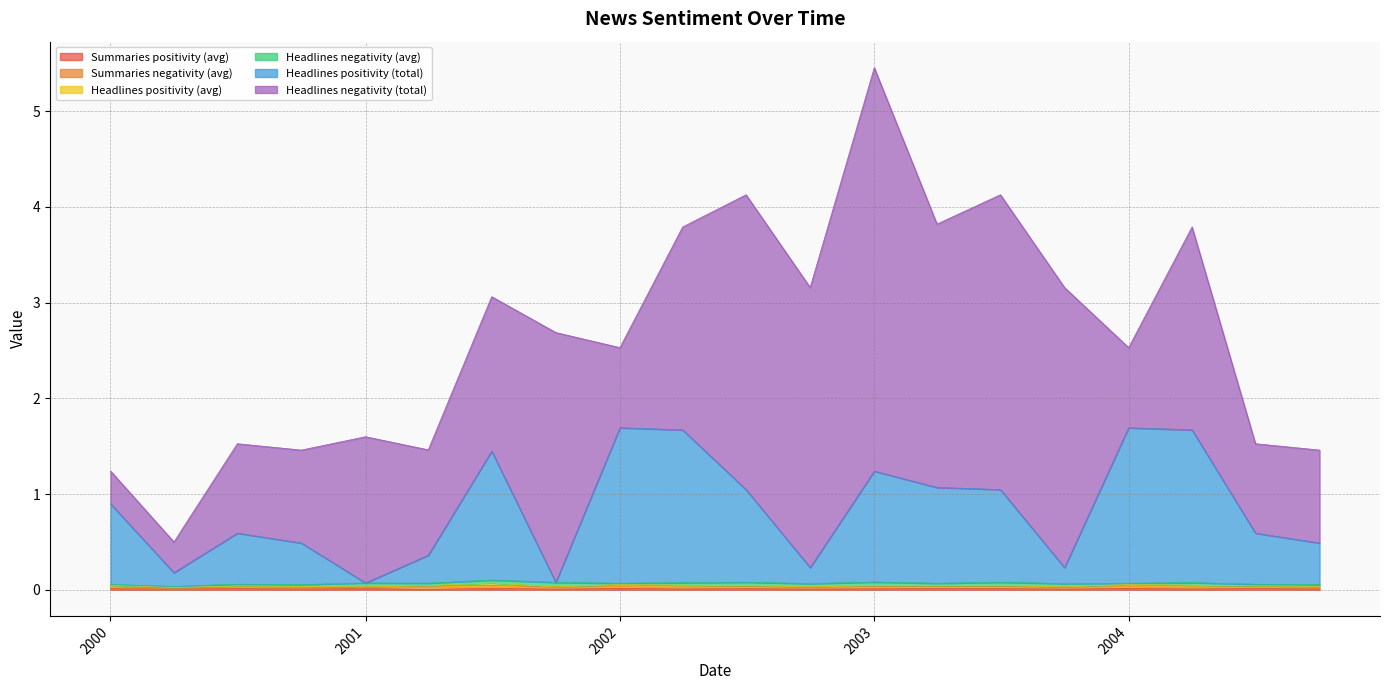

Count the number of data series in this chart.

6